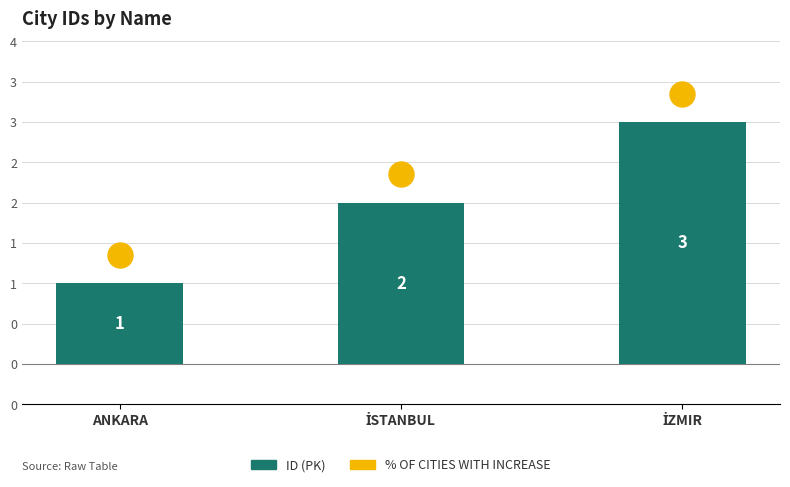

What is the average value?

2